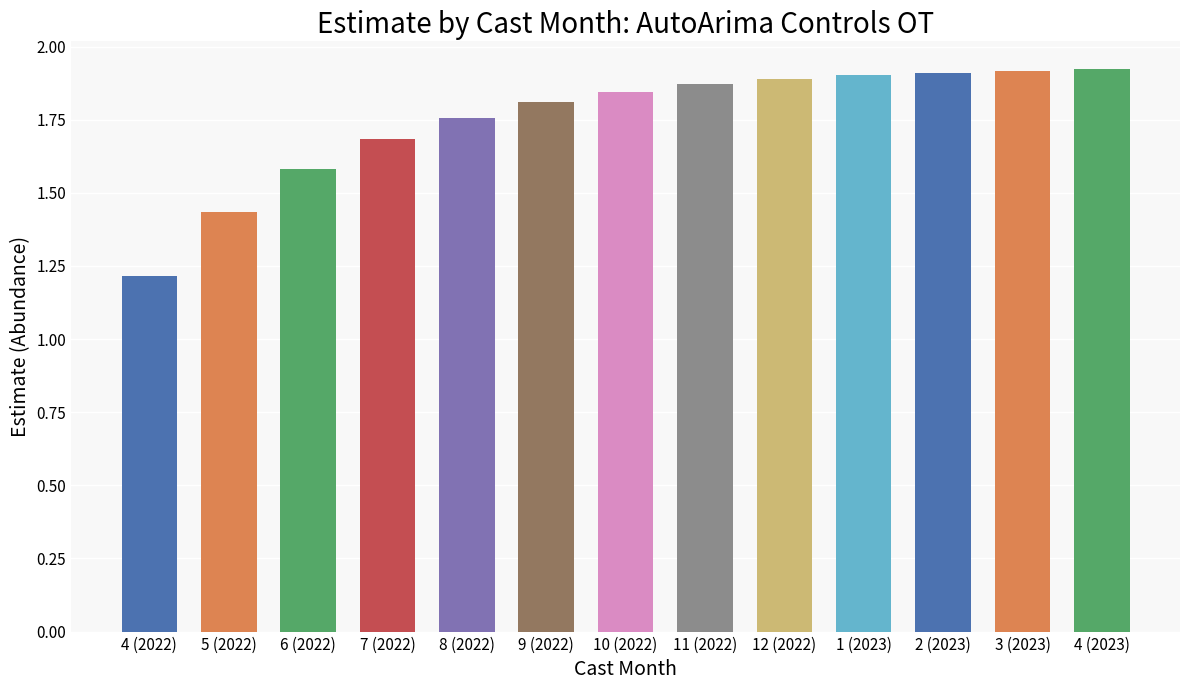

True or false: the data shows 1.6 at 6 (2022).

True